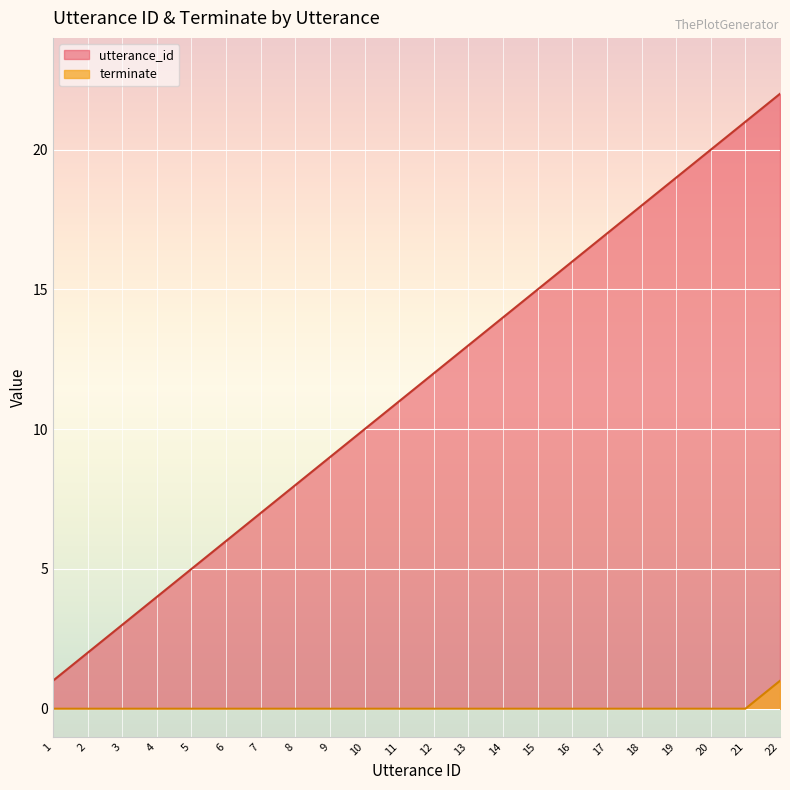

True or false: terminate and utterance_id intersect in this chart.

False